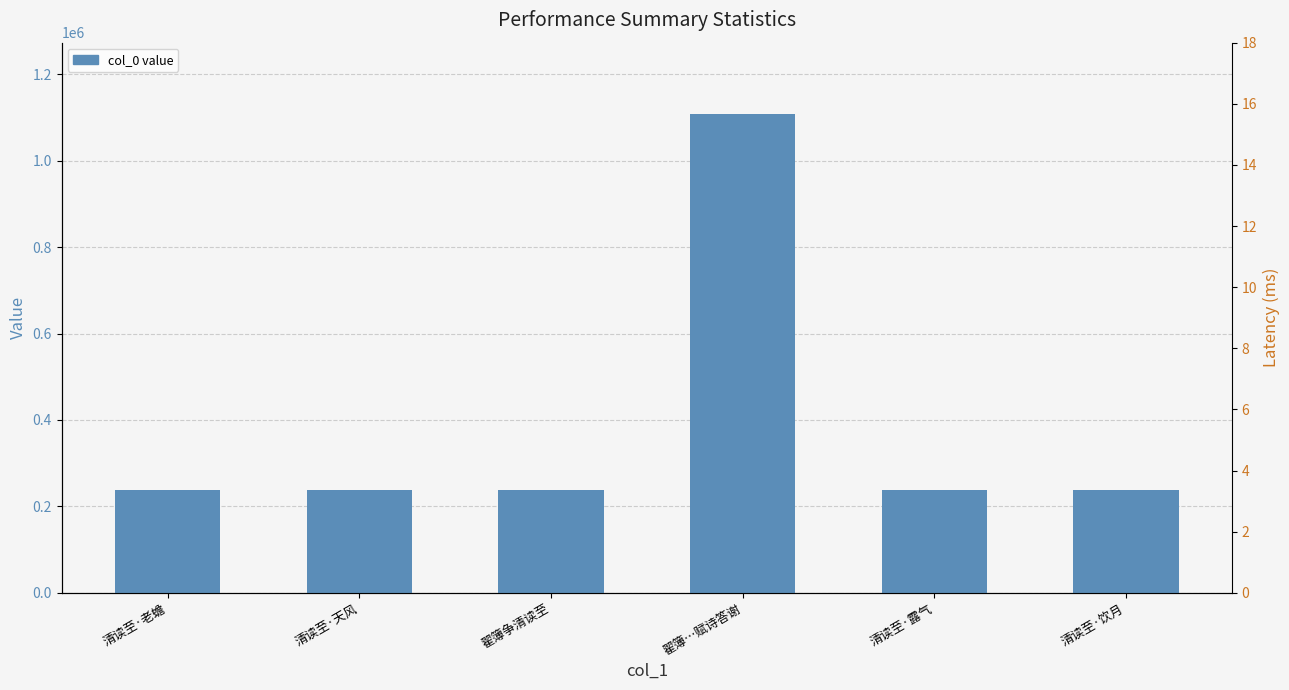

Rank the categories by value from highest to lowest.

翟簿…赋诗答谢, 清读至·饮月, 清读至·露气, 清读至·老蟾, 清读至·天风, 翟簿争清读至